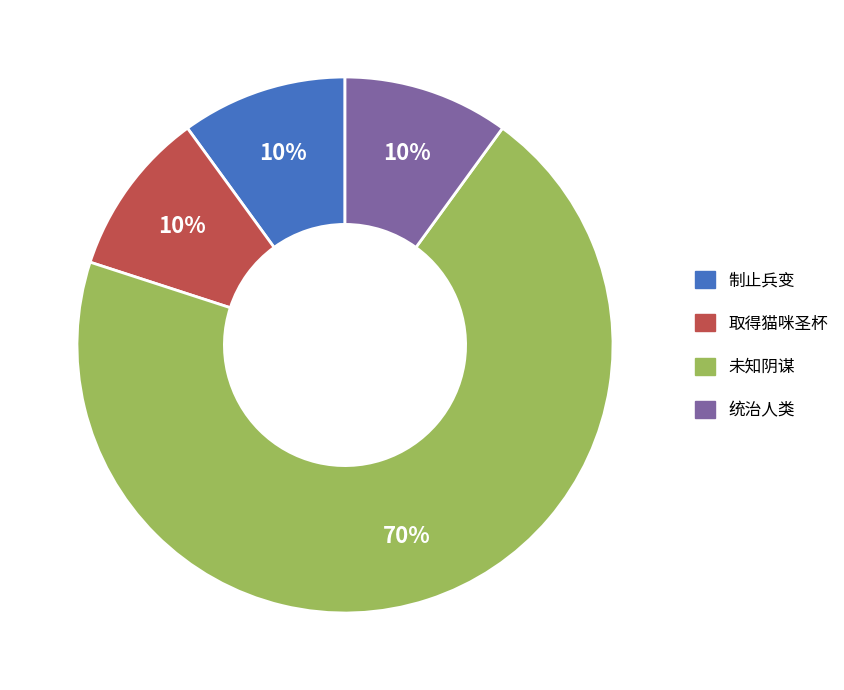

Which slice is the largest?

未知阴谋